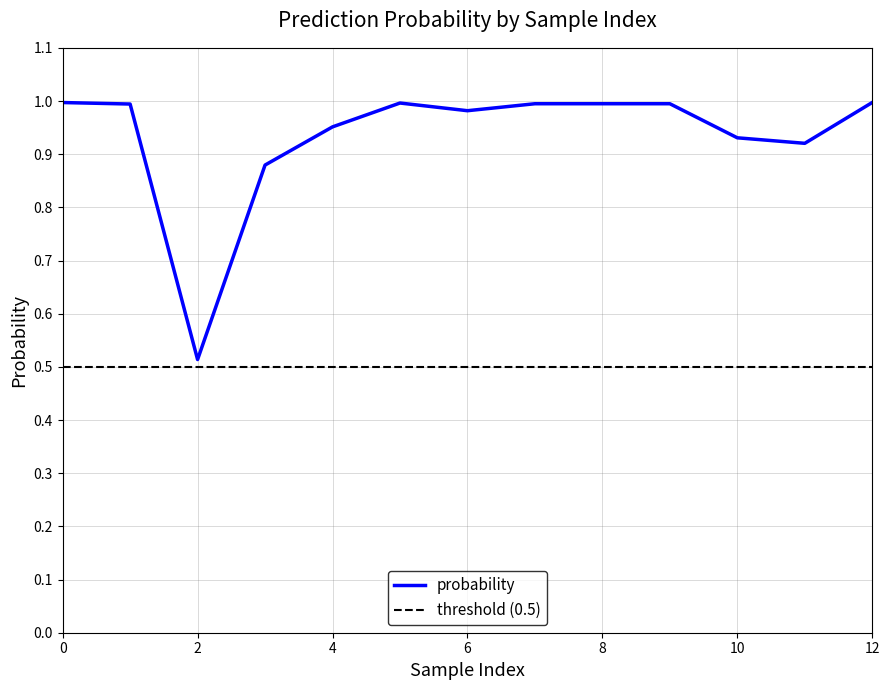

Is it true that probability equals 0.3 at 10?

False